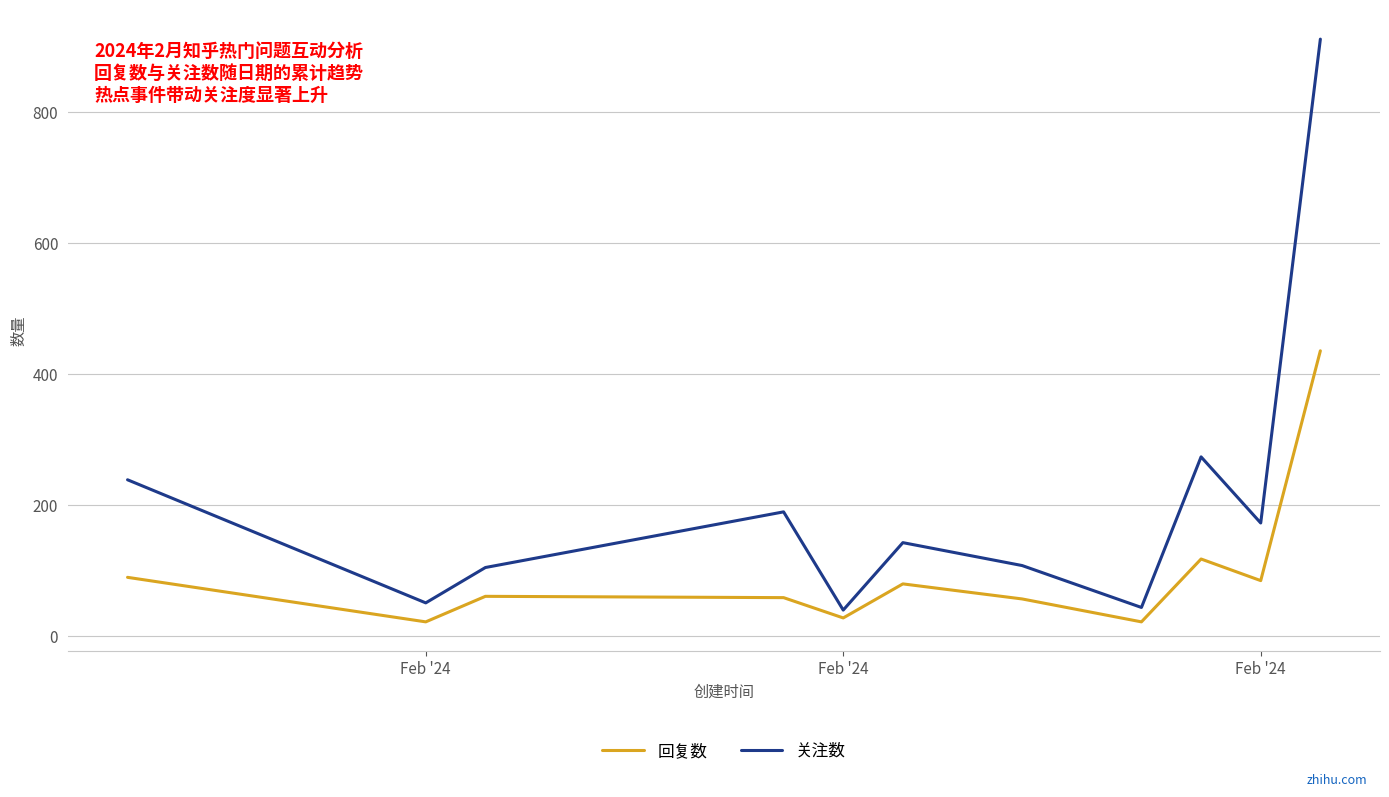

Which series has the largest range (max minus min)?

关注数